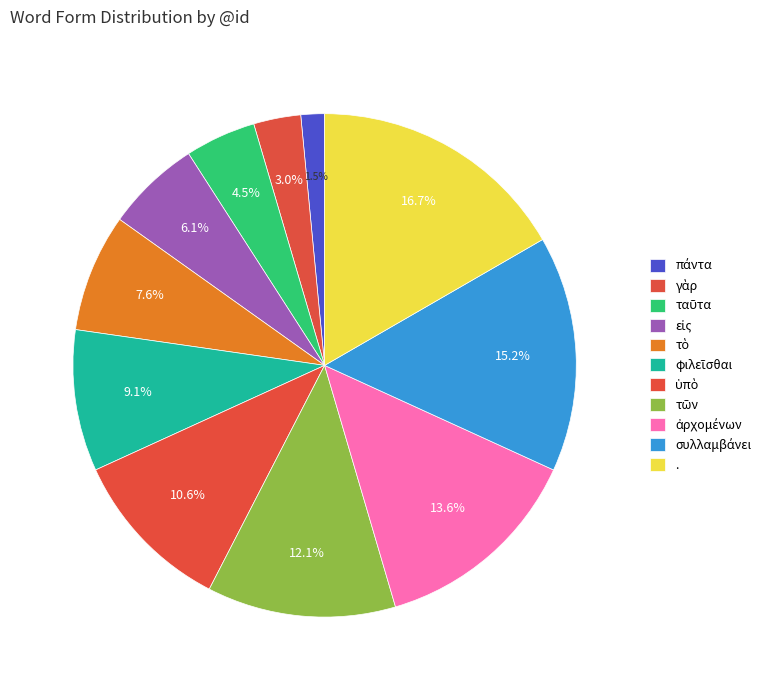

Is there any slice that represents more than half of the pie?

No